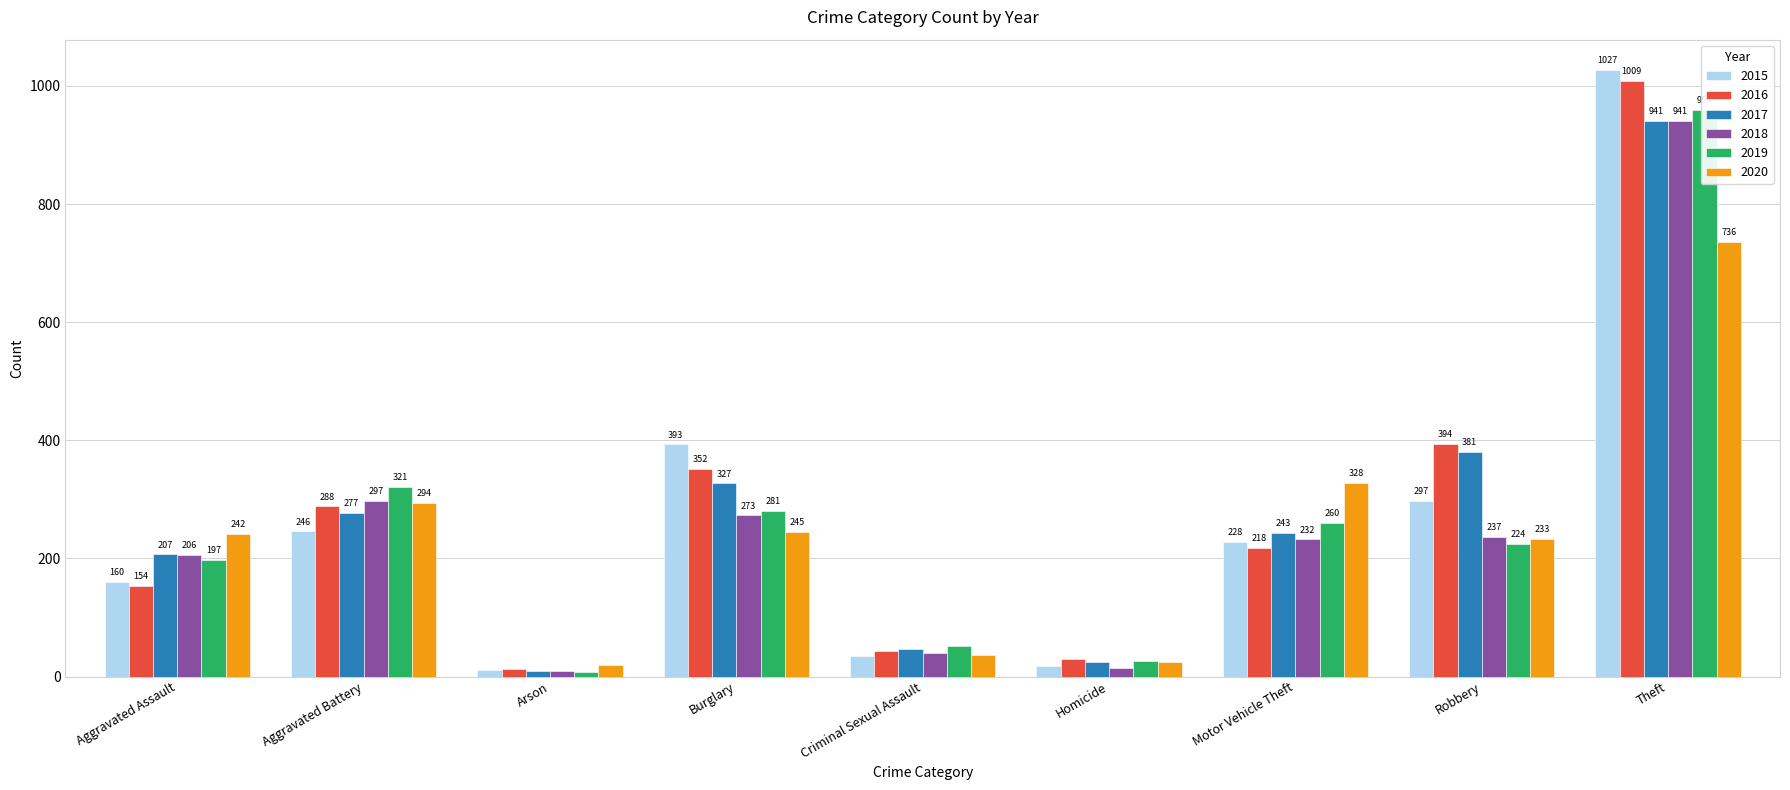

Which series has the widest spread of values?

2015